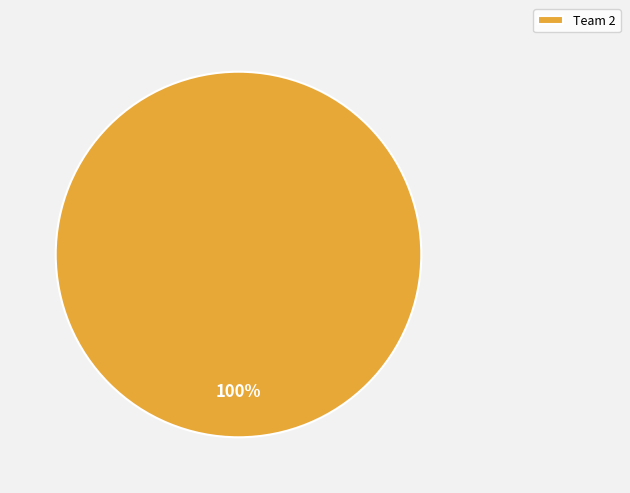

True or false: Team 2 accounts for 100% of the total.

True